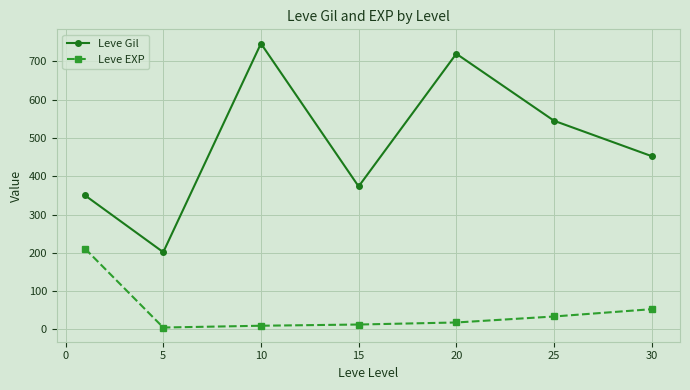

What is the maximum value for Leve Gil?

746.7